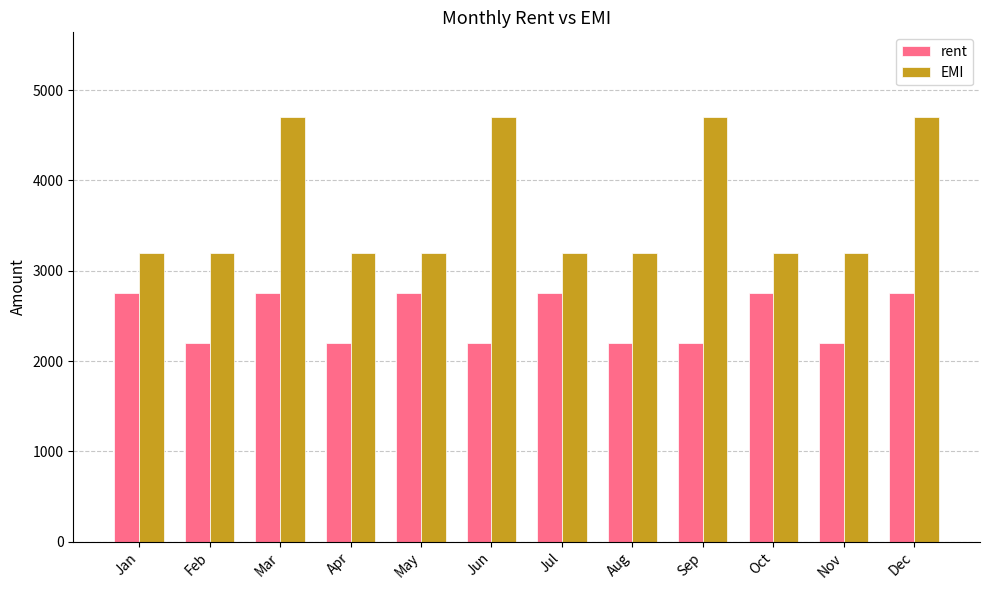

What is the maximum value for EMI?

4700